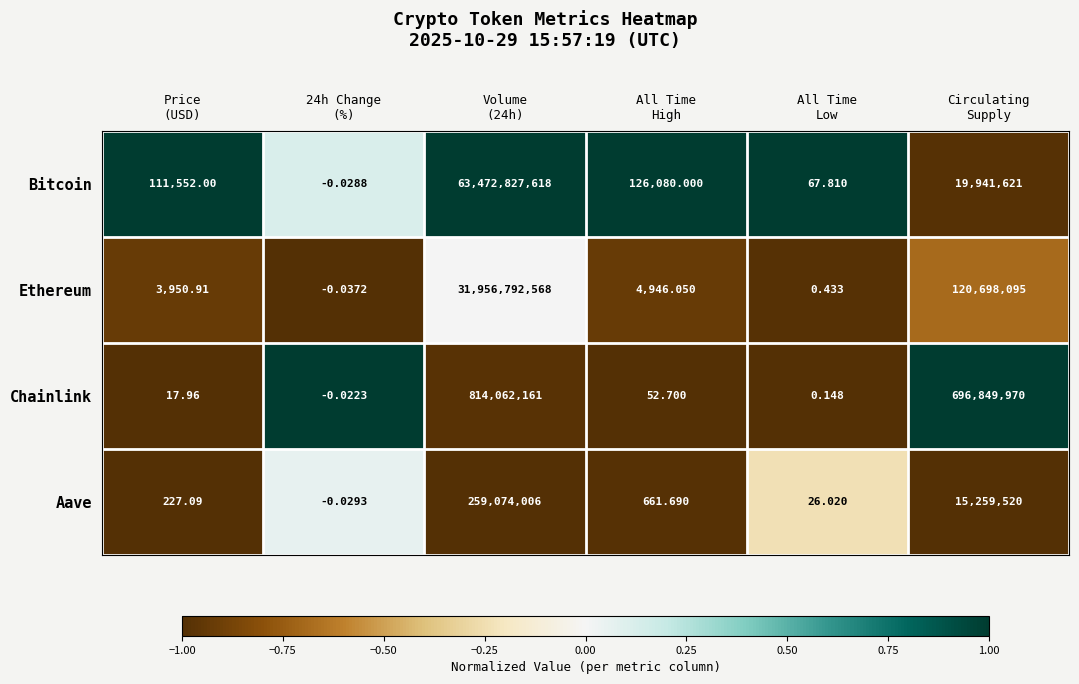

Which series has the largest total across all categories?

Bitcoin